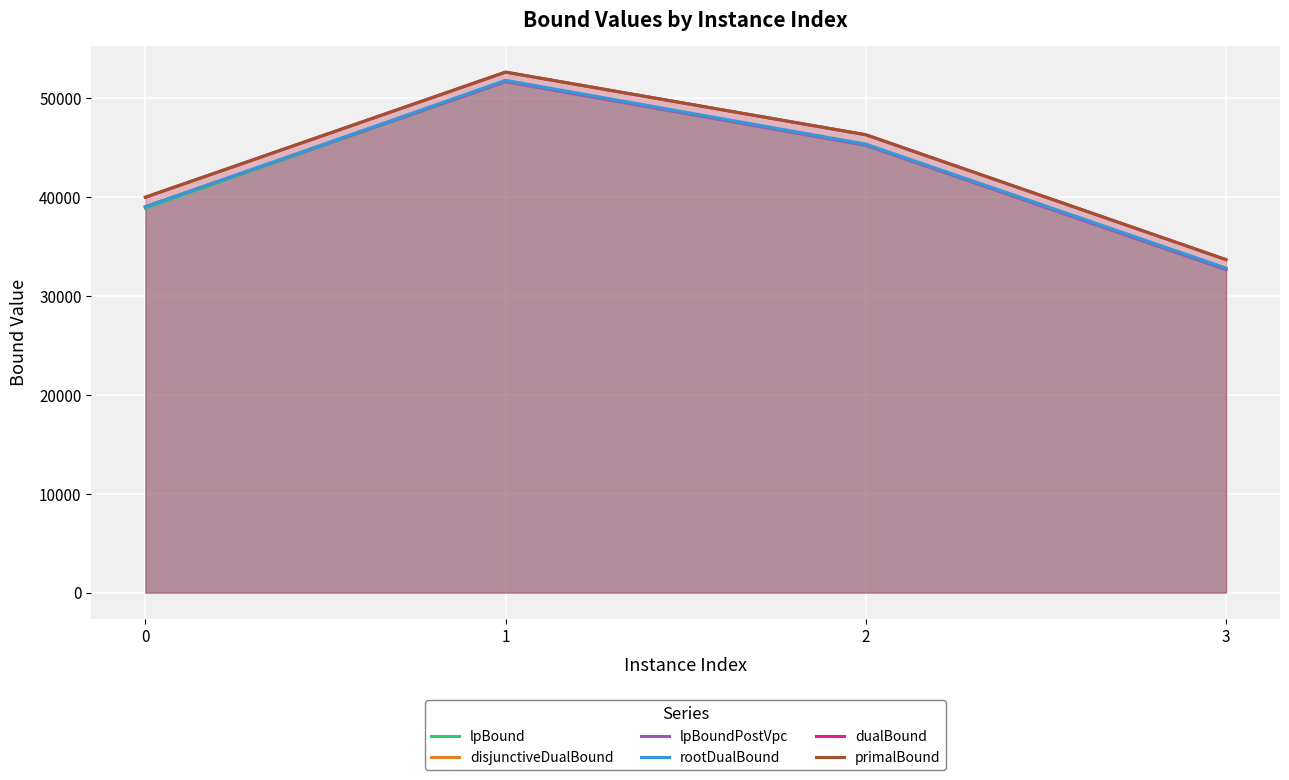

What is the difference between the dualBound values at 0 and 3?

6313.3